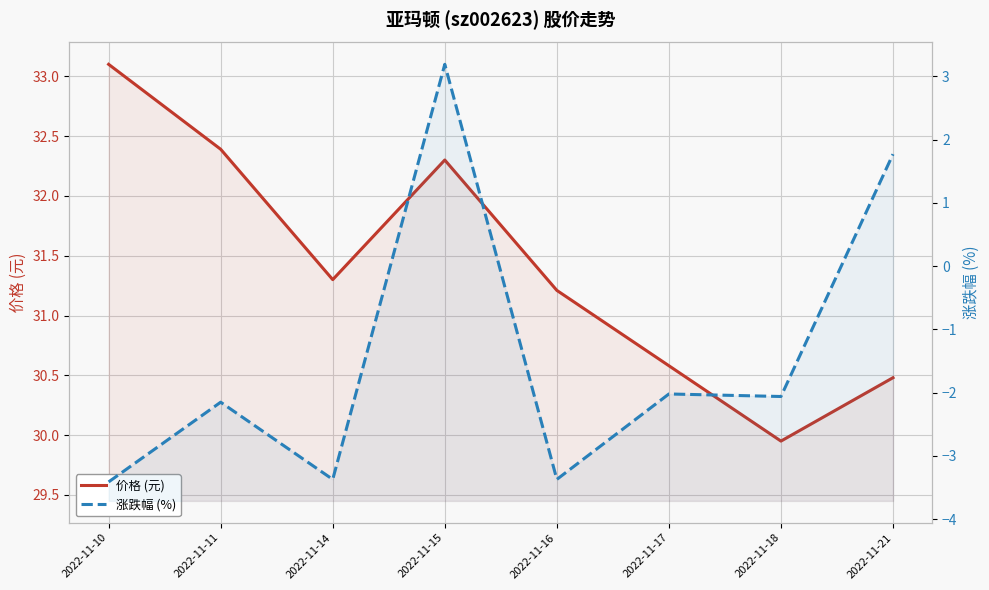

At which category does 涨跌幅 (%) reach its first local peak?

2022-11-11